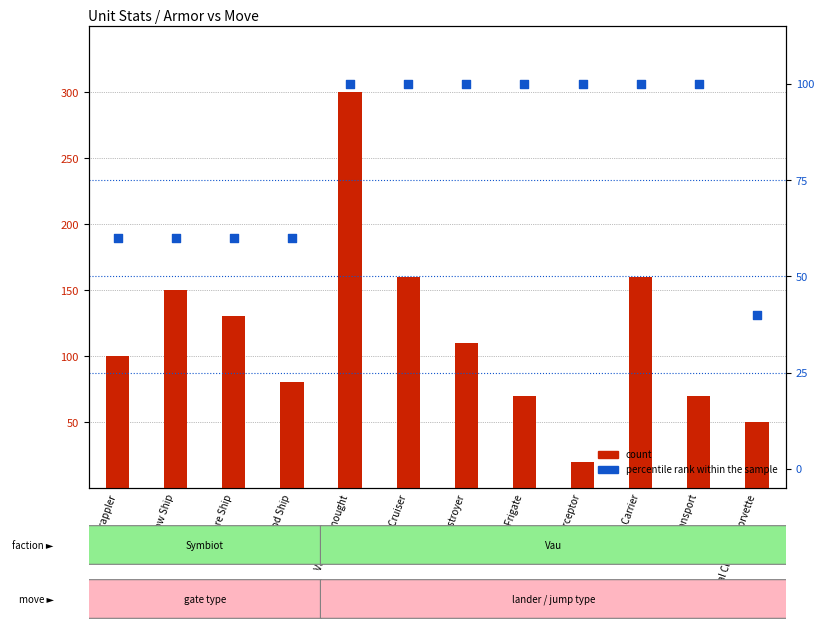

What is the total value across all series at Vau Cruiser?

260